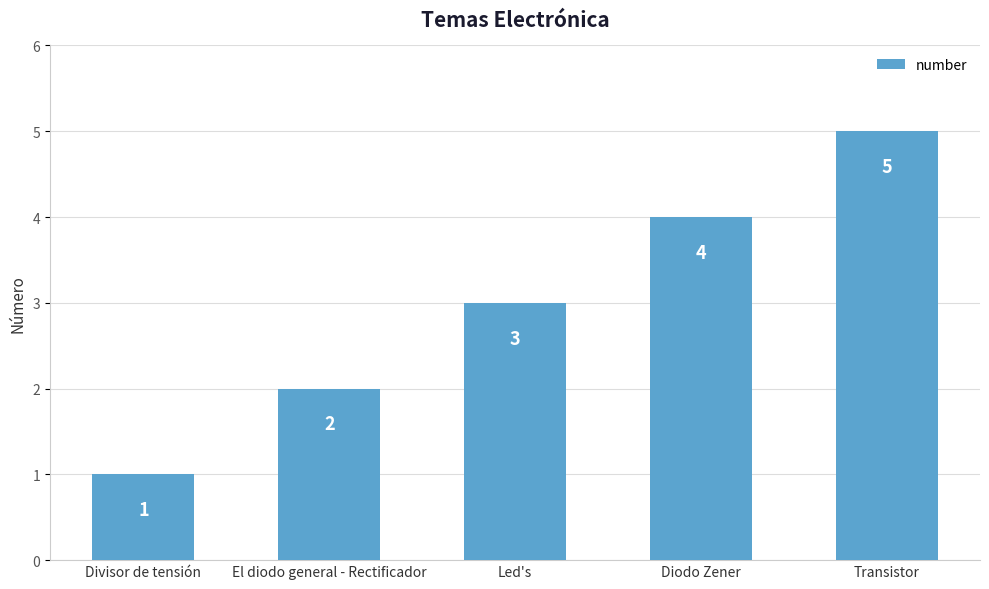

List the labels in order of value, smallest first.

Divisor de tensión, El diodo general - Rectificador, Led's, Diodo Zener, Transistor